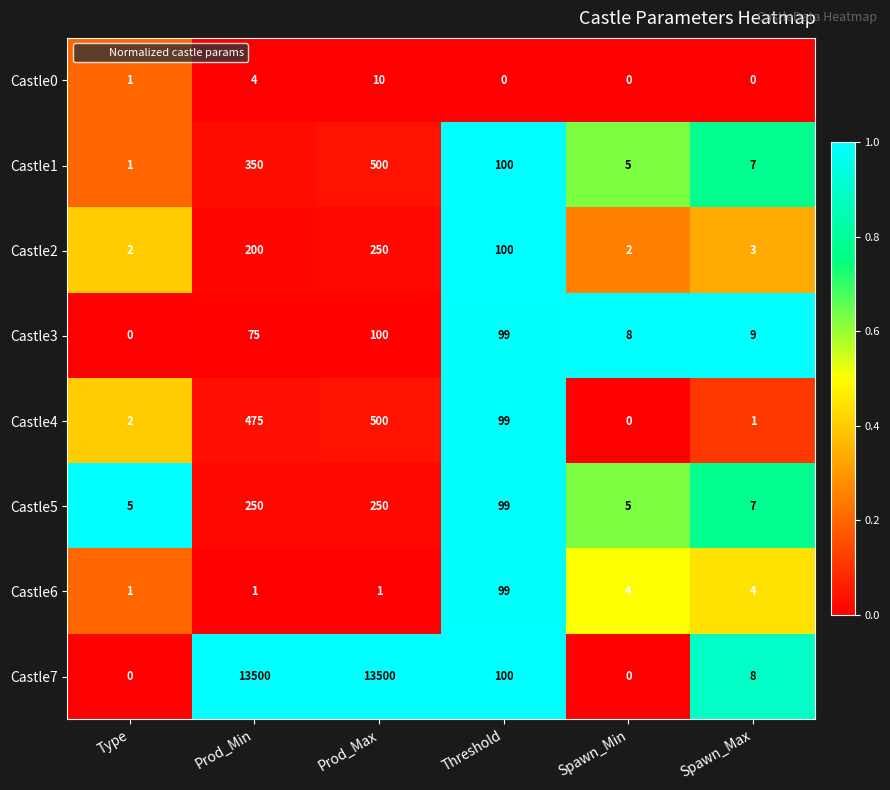

Which series has the largest range (max minus min)?

Castle7